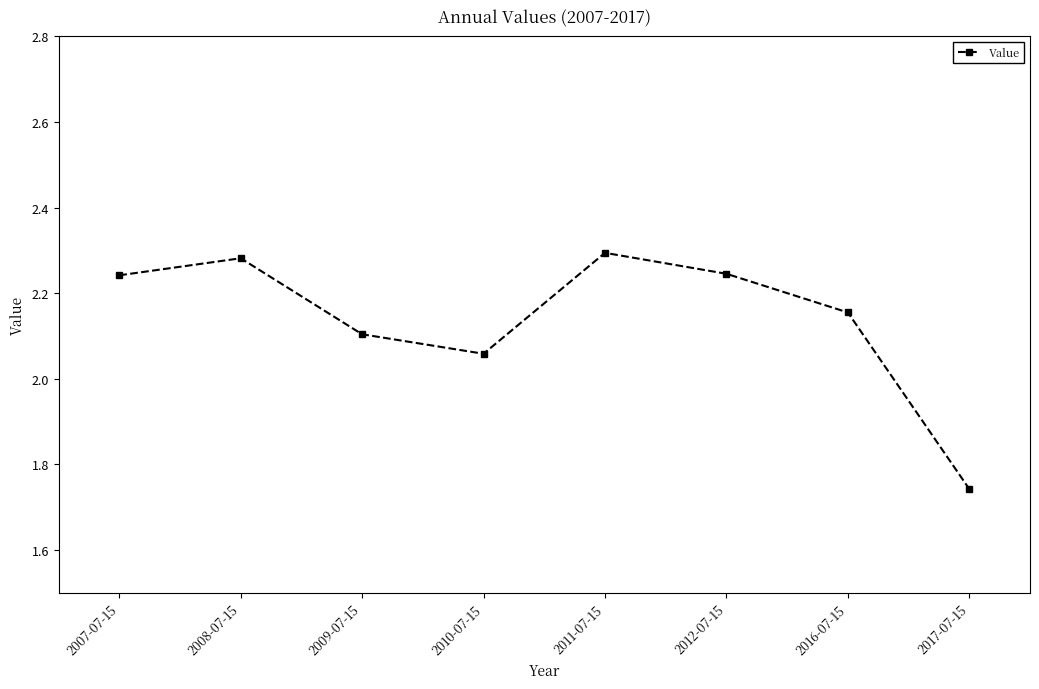

The chart shows a value of 2.9 at 2016-07-15. True or false?

False